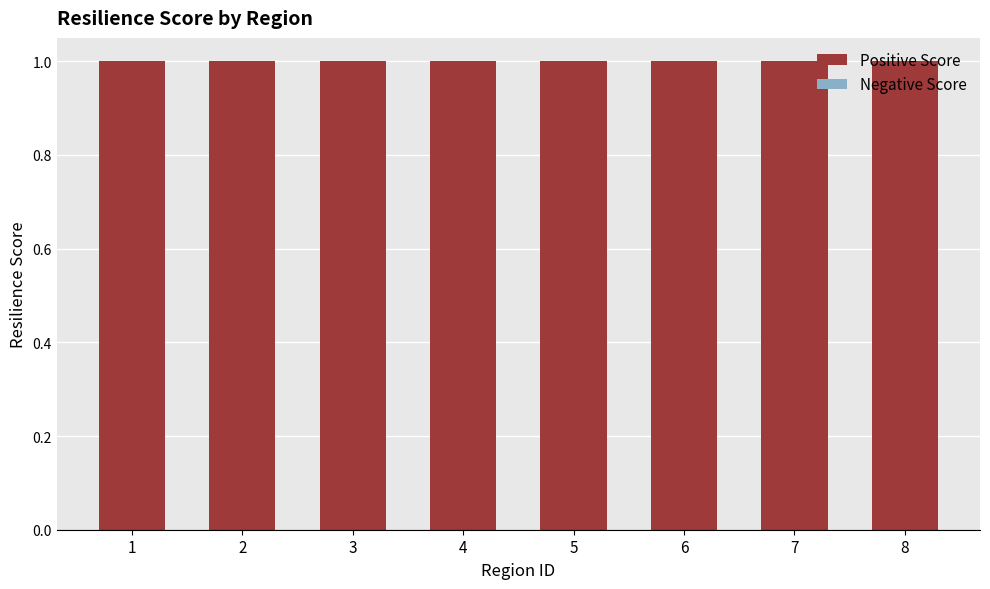

The Negative Score series shows 0 at 2. True or false?

True